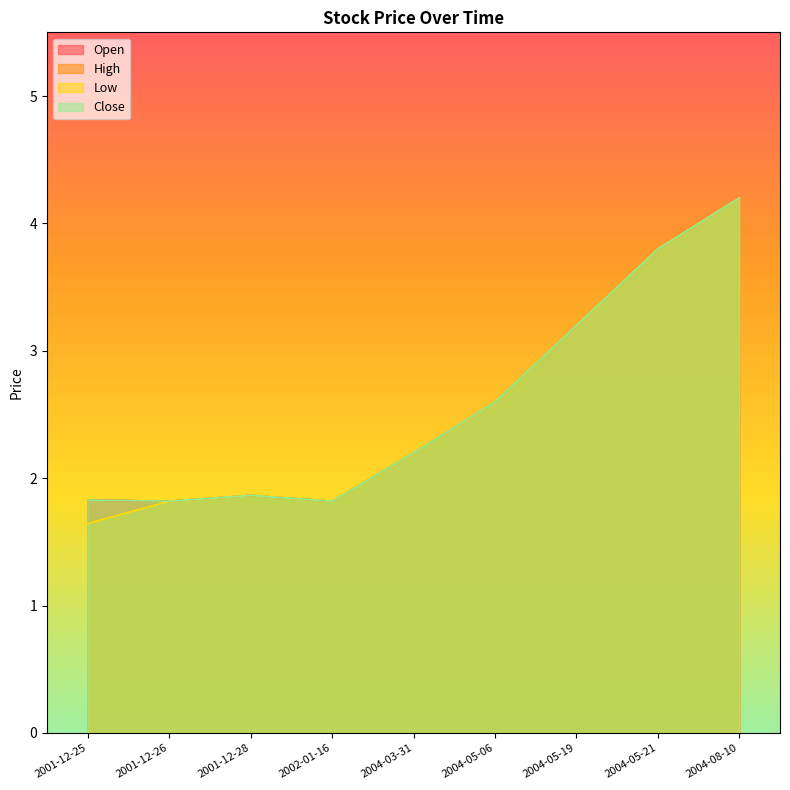

Which series has the largest total across all categories?

Open